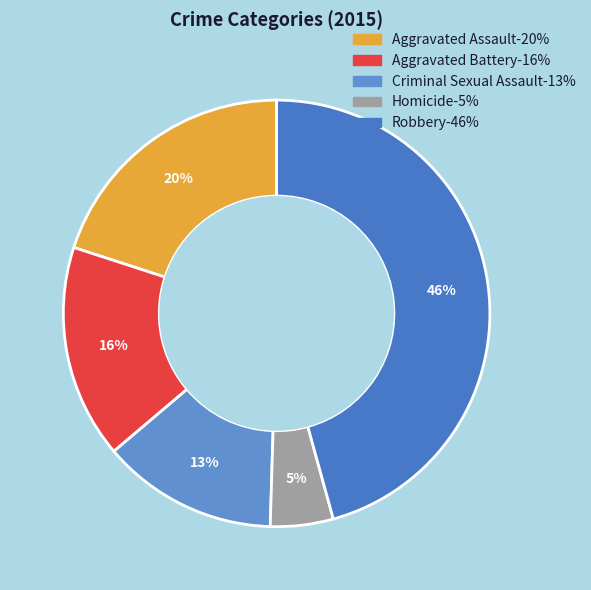

To the nearest percent, what portion does Robbery represent?

46%